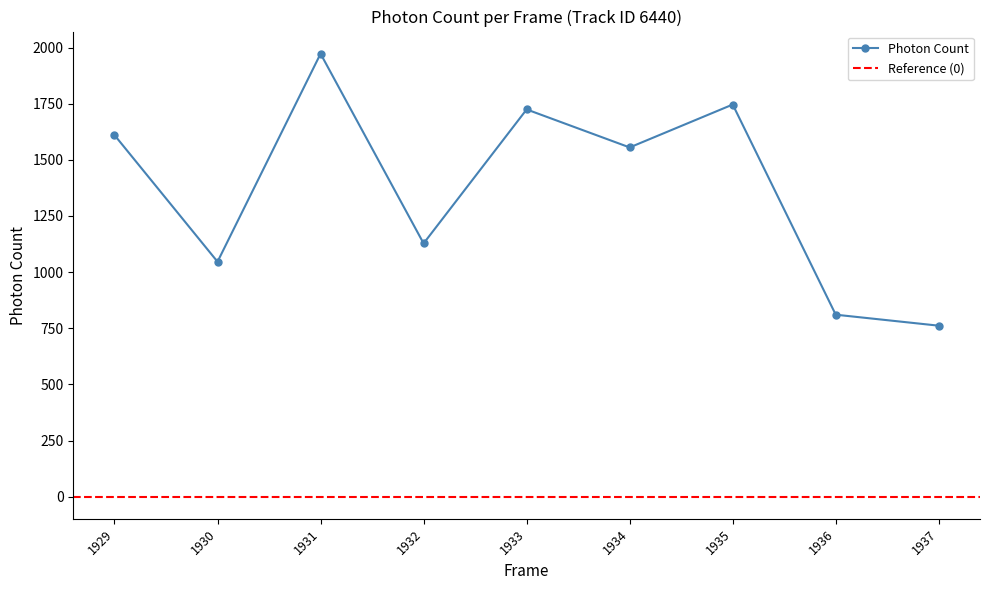

Which label corresponds to the largest value in the chart?

1931